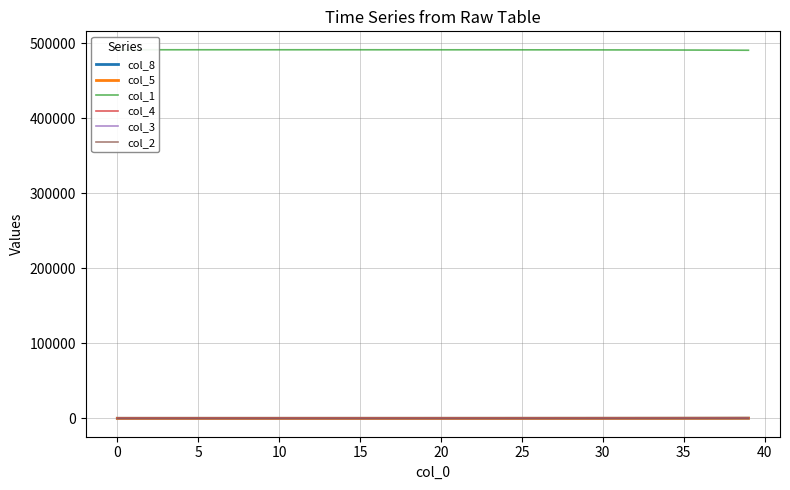

Is the value of col_4 at 15 greater than the value of col_3 at −5?

Yes